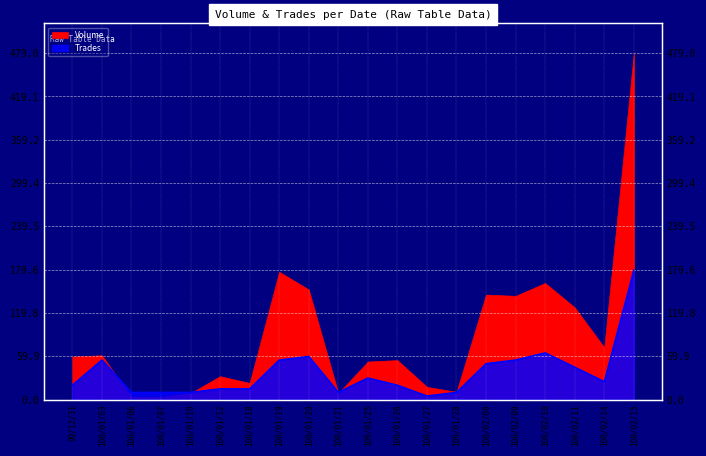

What is the sum of all values?

740.9